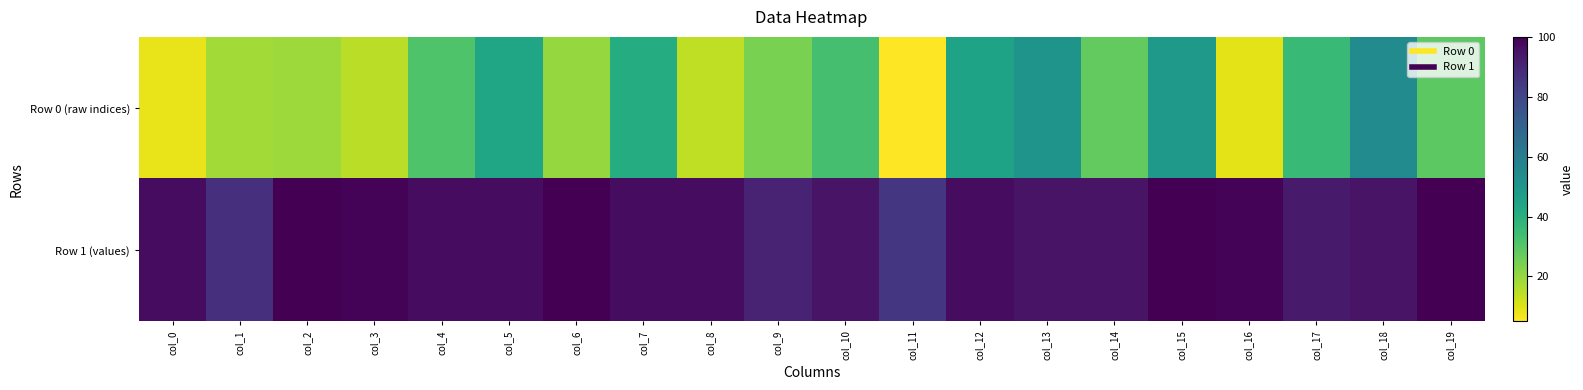

At col_17, list the series in order from smallest to largest.

Row 0 (raw indices), Row 1 (values)